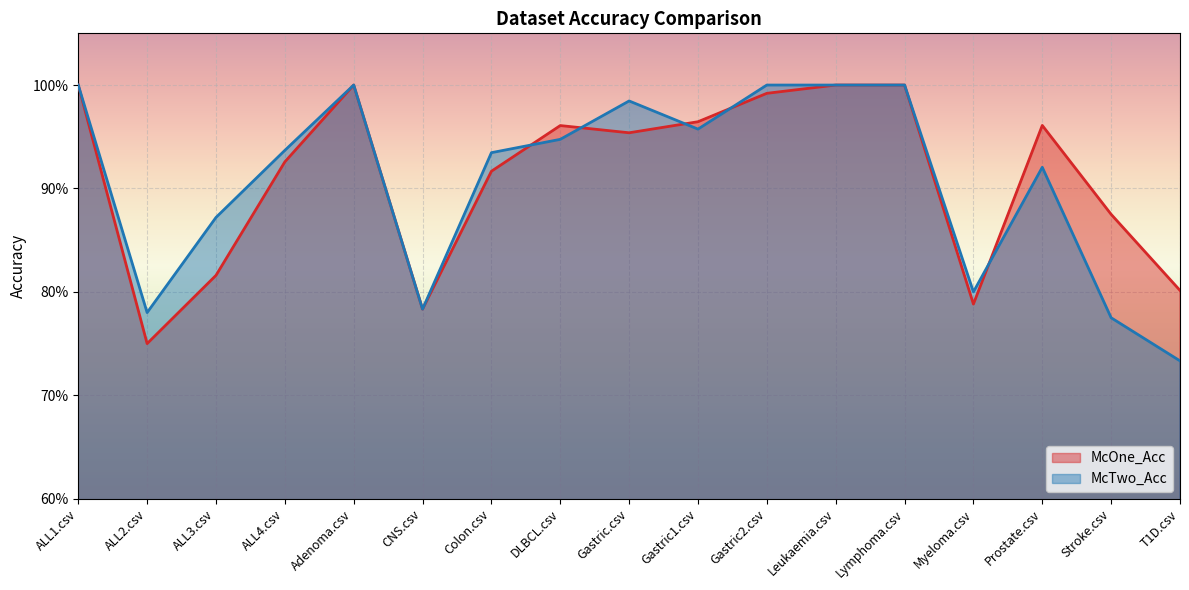

What is the sum of the McOne_Acc values at Leukaemia.csv and ALL3.csv?

1.8